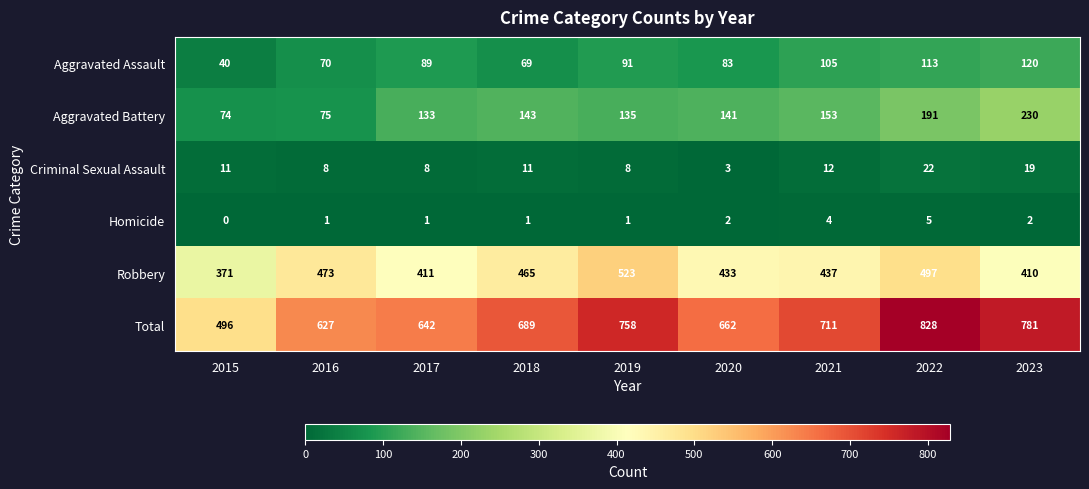

At 2016, list the series in order from largest to smallest.

Total, Robbery, Aggravated Battery, Aggravated Assault, Criminal Sexual Assault, Homicide